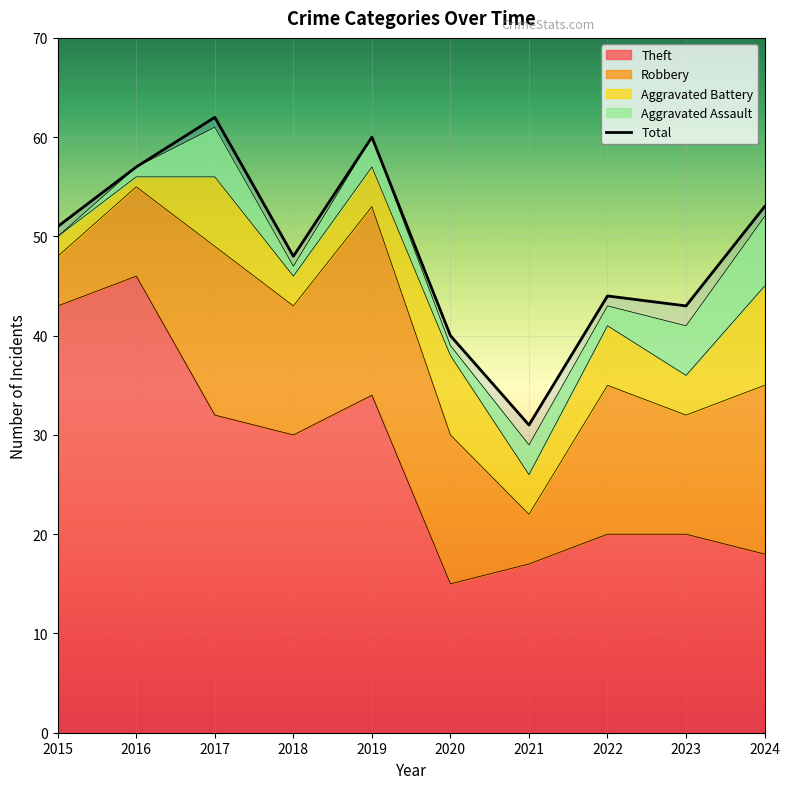

Reading right to left, extract all data points from this chart.

Theft: 18	20	20	17	15	34	30	32	46	43
Robbery: 17	12	15	5	15	19	13	17	9	5
Aggravated Battery: 10	4	6	4	8	4	3	7	1	2
Aggravated Assault: 7	5	2	3	1	3	1	5	1	0
Total: 53	43	44	31	40	60	48	62	57	51